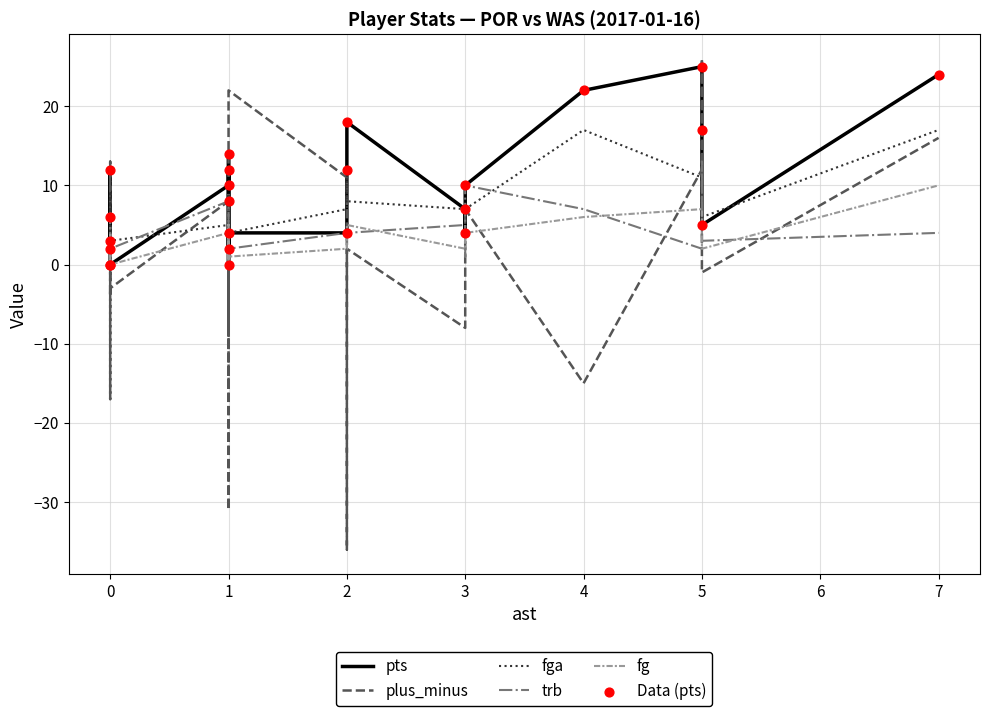

Which series reaches the maximum Y coordinate?

plus_minus